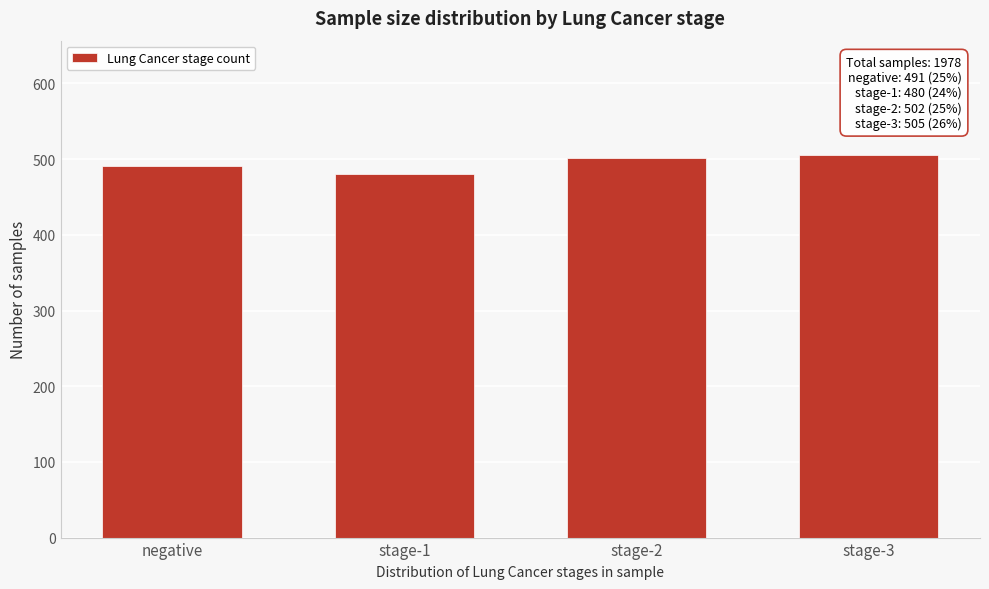

Reading left to right, extract all data points from this chart.

491	480	502	505